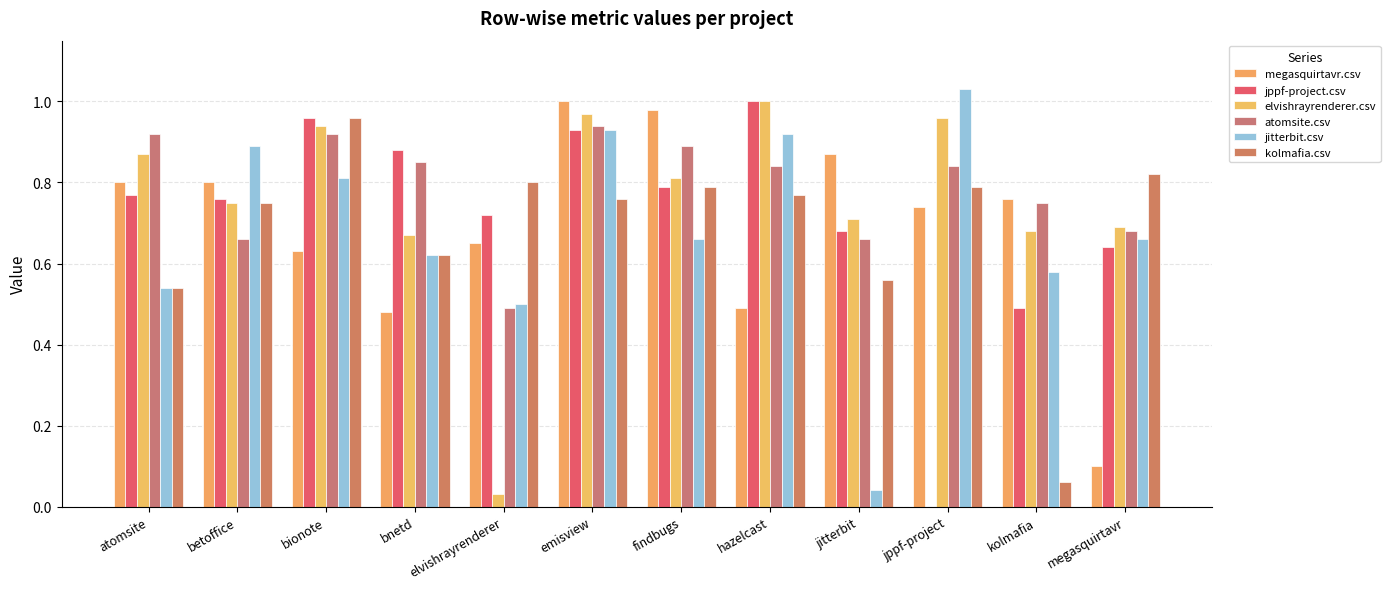

What is the sum of all jppf-project.csv values?

8.6